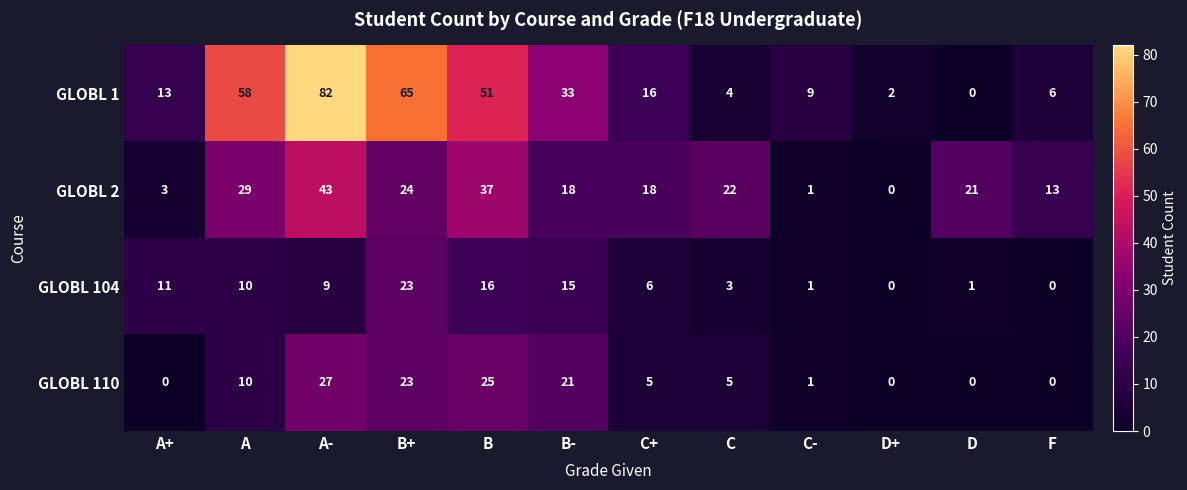

At which label is GLOBL 2 closest to 21?

D